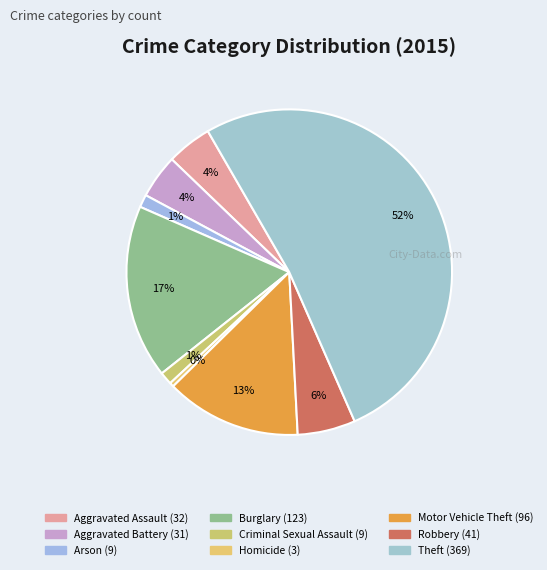

How many slices are in this pie chart?

9